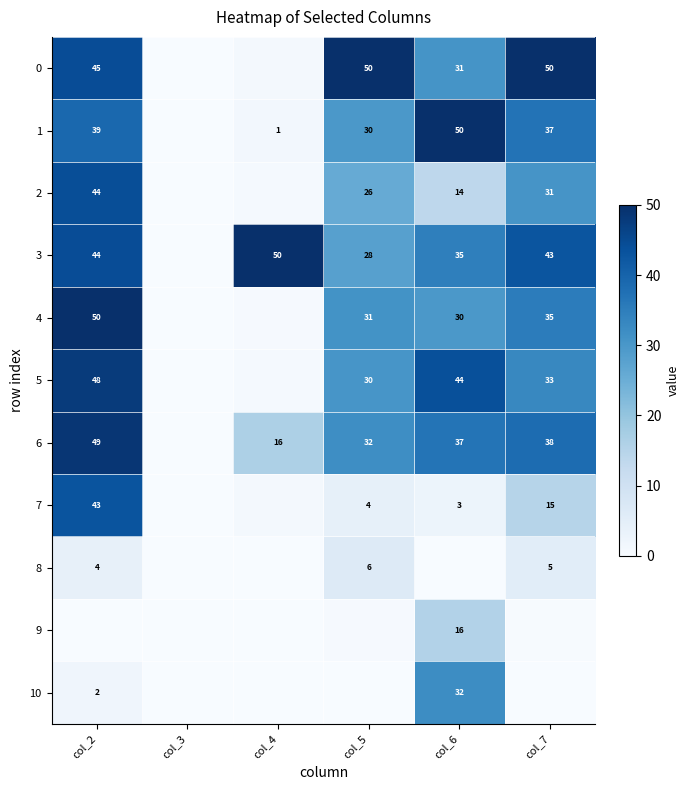

How many categories are shown in the chart?

6